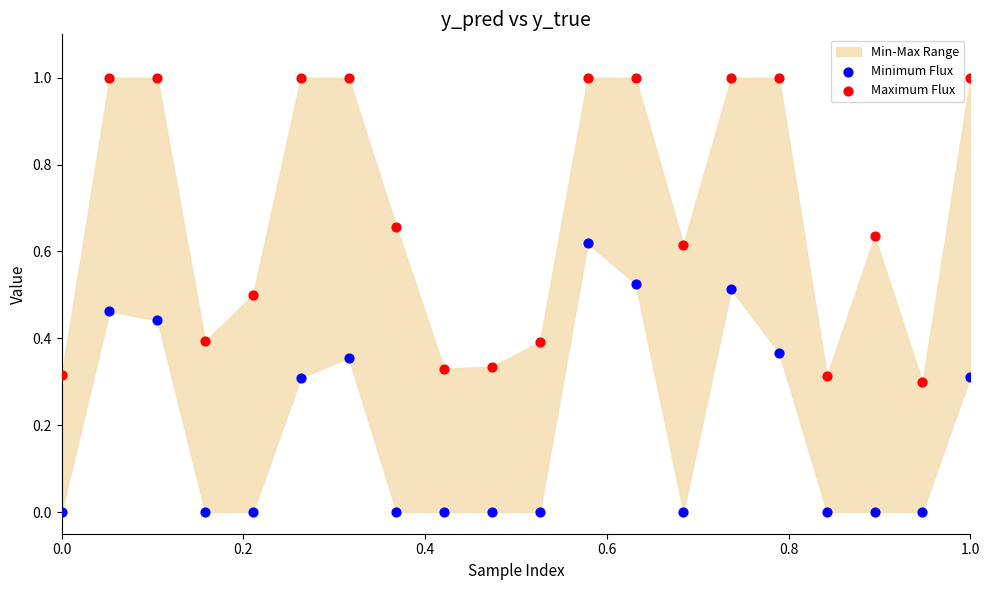

Which series has the widest spread of Y values?

Maximum Flux